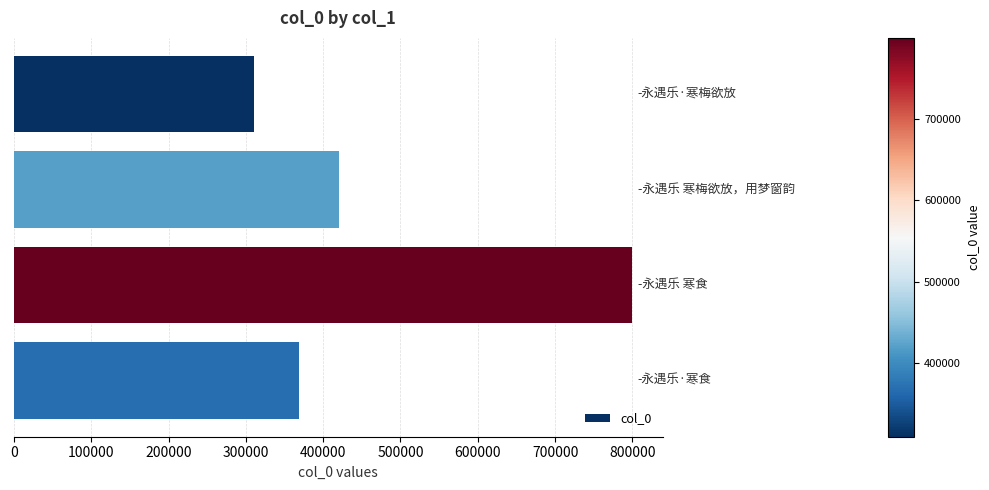

What is the difference between the maximum and second lowest values?

430142